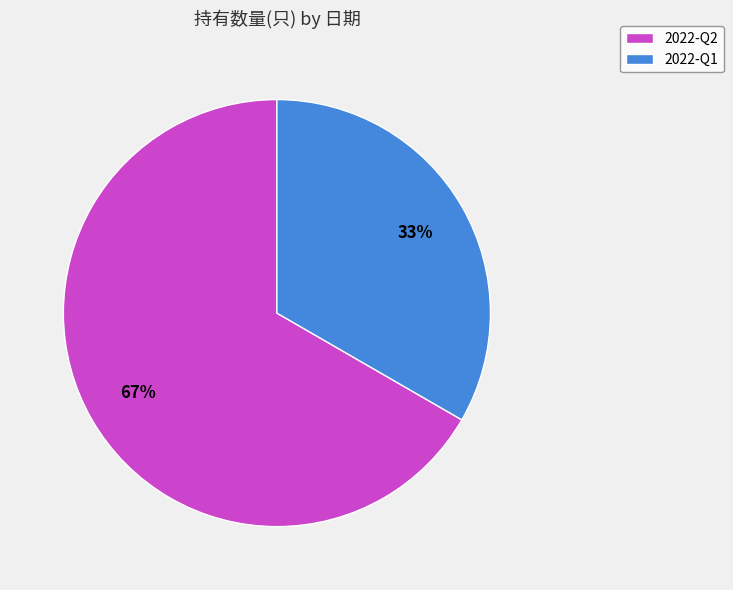

To the nearest percent, what is the average slice percentage?

50%